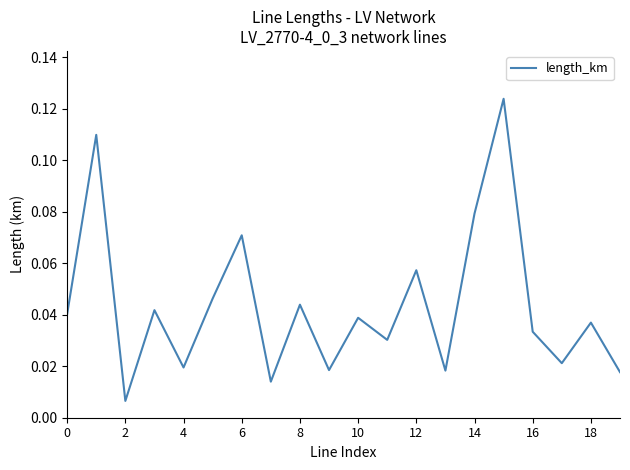

Between 12 and 0, which is larger?

12